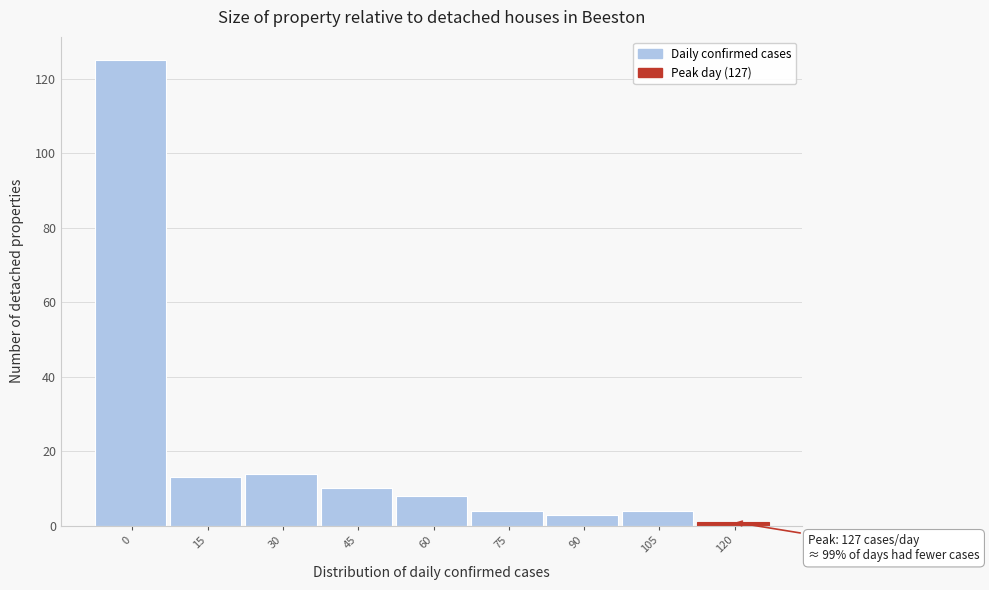

Reading left to right, transcribe all the data shown in this chart.

125	13	14	10	8	4	3	4	1